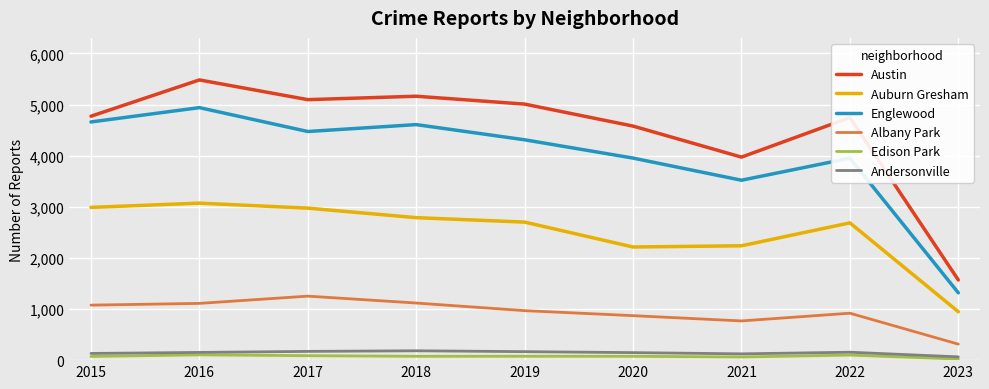

True or false: Austin and Albany Park intersect in this chart.

False